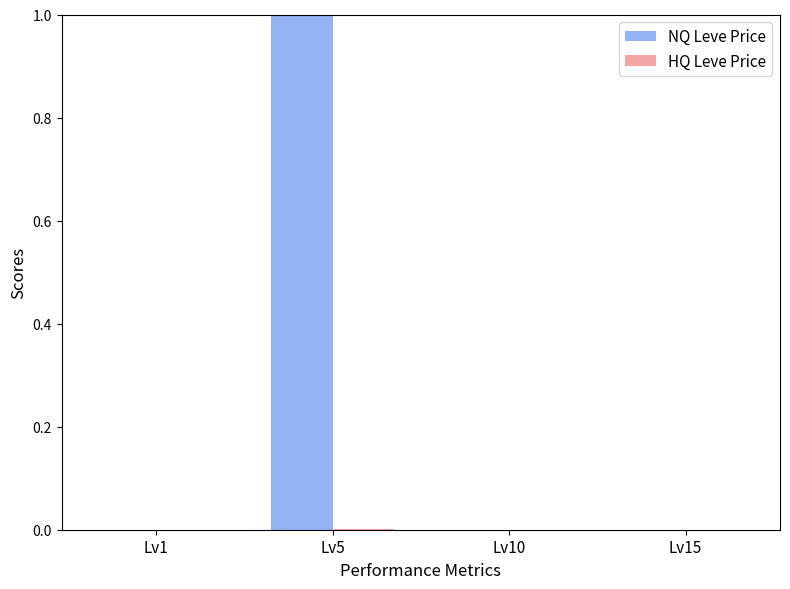

Which series has the largest range (max minus min)?

NQ Leve Price